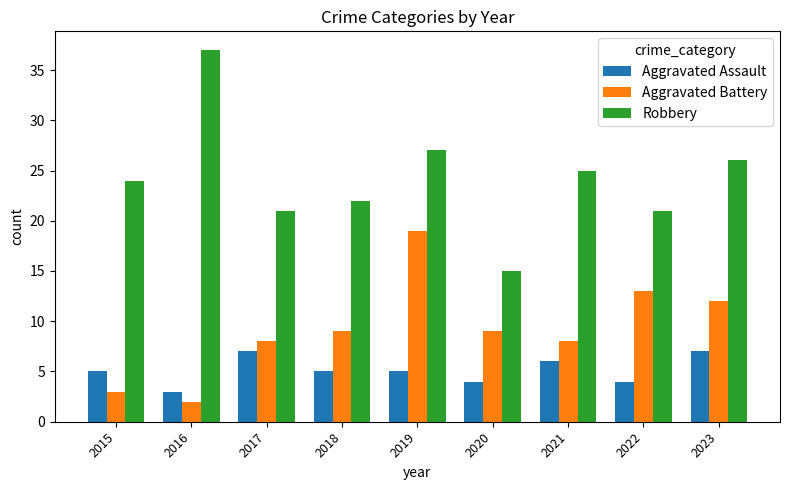

At how many categories does at least one series exceed 5?

9